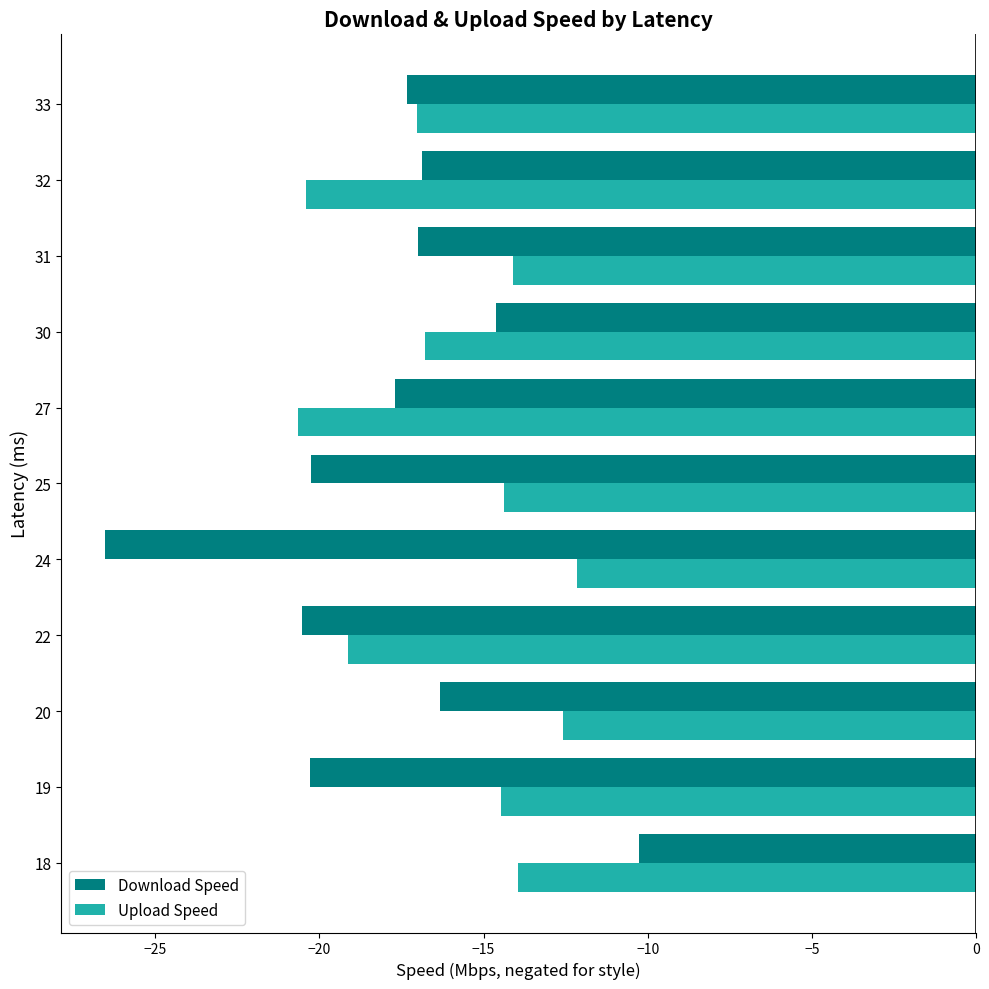

What is the average value of the Upload Speed series?

-16.0